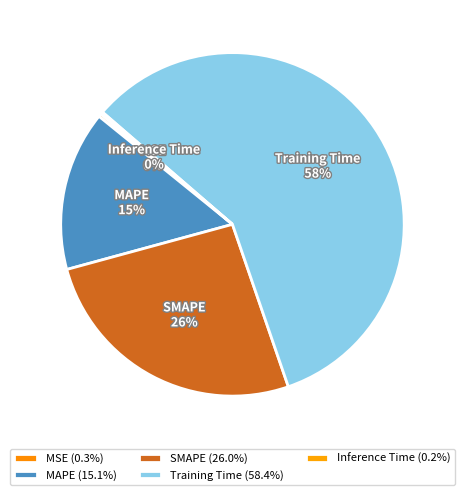

Which has a higher value, Training Time or MAPE?

Training Time